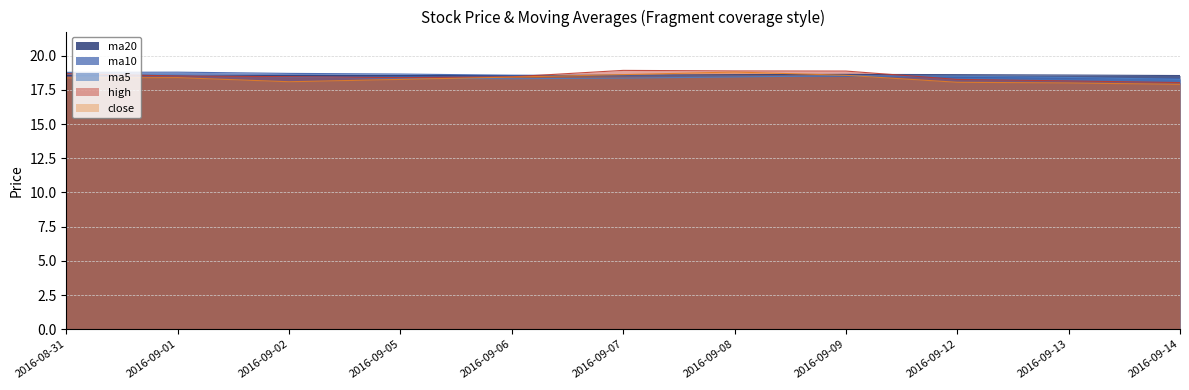

True or false: ma5 and high cross at least once.

True